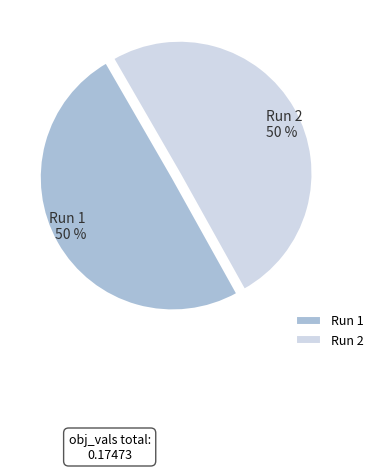

To the nearest percent, what is the combined percentage of Run 1 and Run 2?

100%